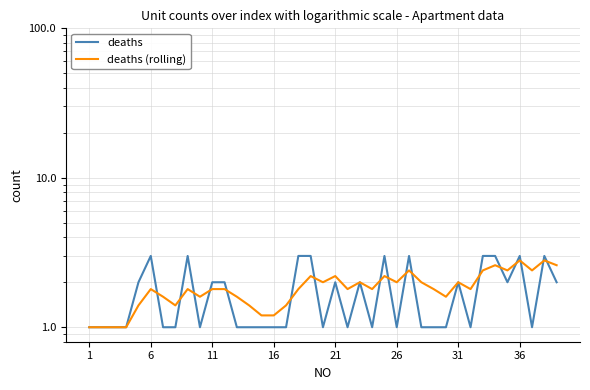

Reading left to right, extract all data points from this chart.

deaths: 1.0	1.0	1.0	1.0	2.0	3.0	1.0	1.0	3.0	1.0	2.0	2.0	1.0	1.0	1.0	1.0	1.0	3.0	3.0	1.0	2.0	1.0	2.0	1.0	3.0	1.0	3.0	1.0	1.0	1.0	2.0	1.0	3.0	3.0	2.0	3.0	1.0	3.0	2.0
deaths (rolling): 1.0	1.0	1.0	1.0	1.4	1.8	1.6	1.4	1.8	1.6	1.8	1.8	1.6	1.4	1.2	1.2	1.4	1.8	2.2	2.0	2.2	1.8	2.0	1.8	2.2	2.0	2.4	2.0	1.8	1.6	2.0	1.8	2.4	2.6	2.4	2.8	2.4	2.8	2.6